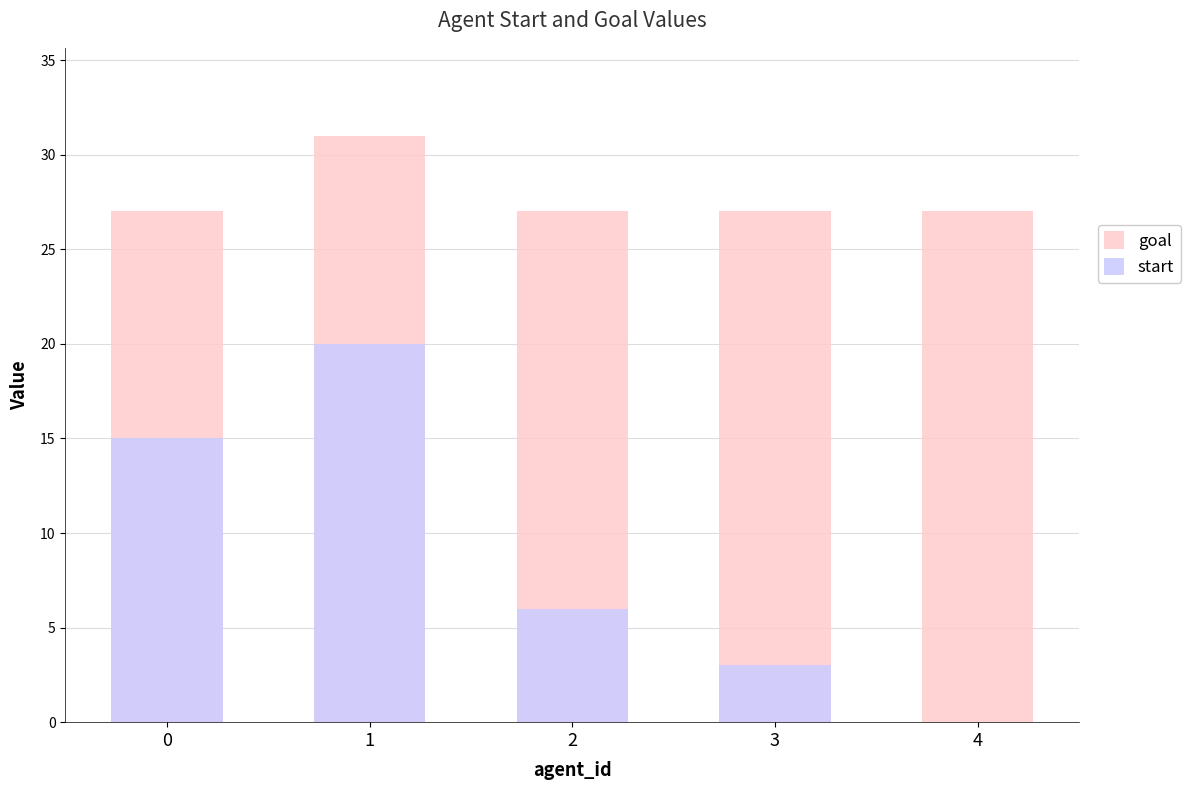

Rank the series by their average value, from highest to lowest.

goal, start